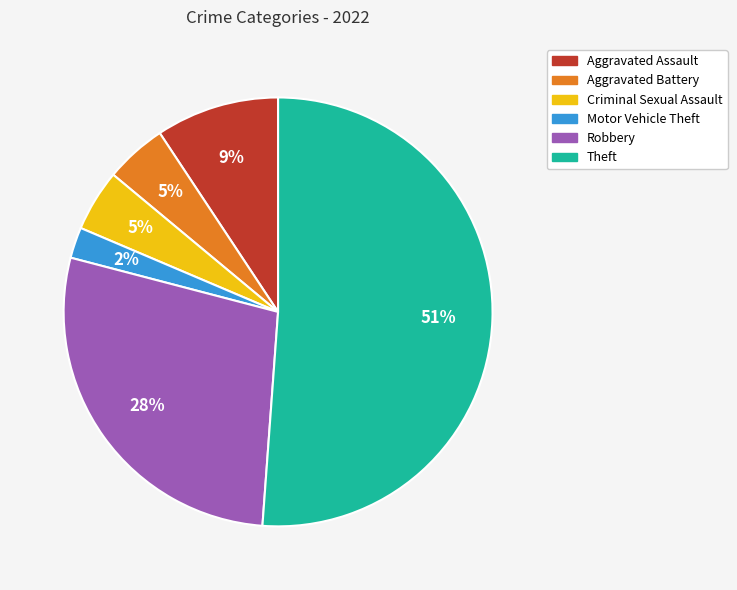

To the nearest percent, what is the average slice percentage?

17%